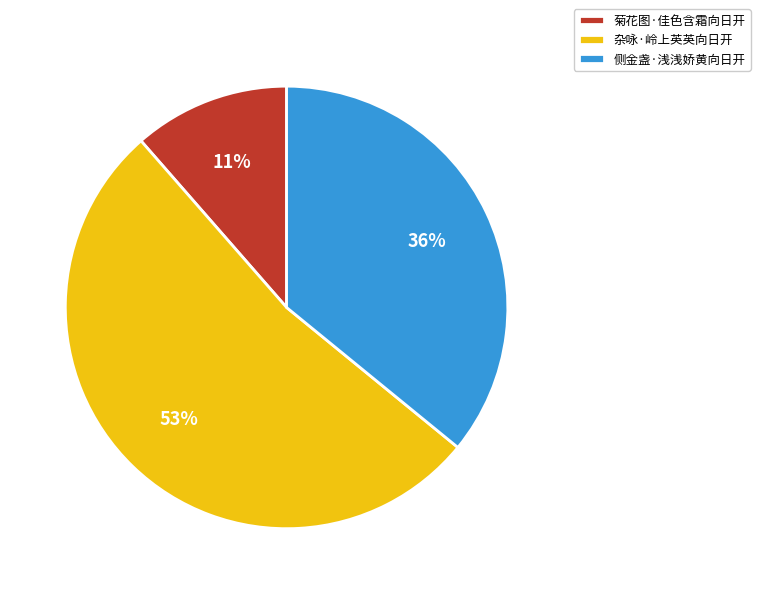

To the nearest percent, what percentage of the pie is 杂咏·岭上英英向日开?

53%